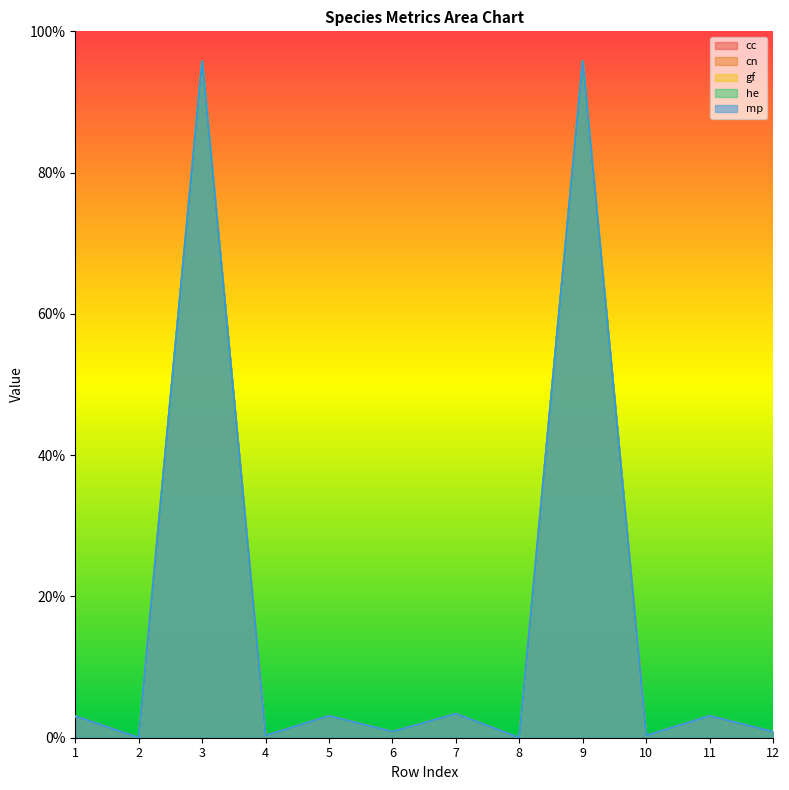

True or false: cc and mp cross at least once.

False